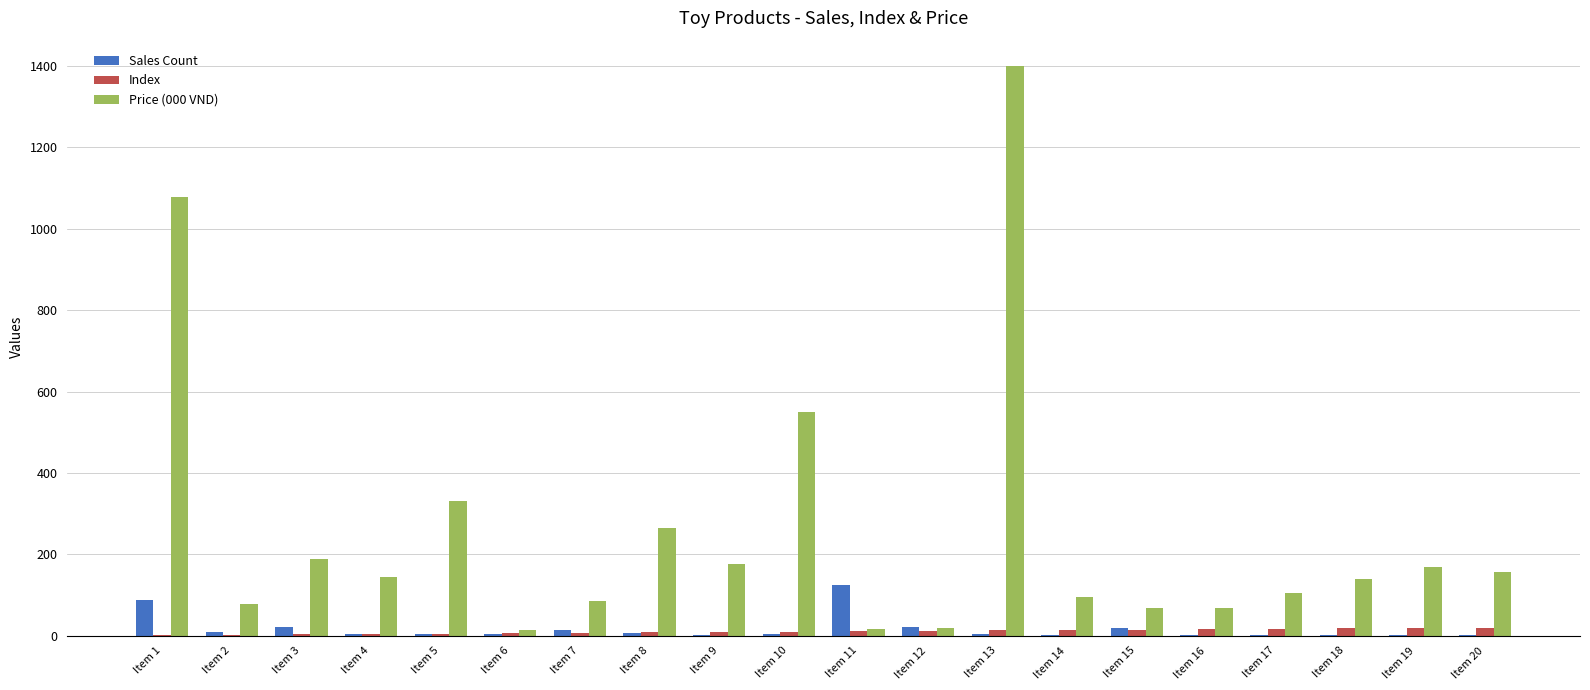

What are all the series names shown in the legend?

Sales Count, Index, Price (000 VND)